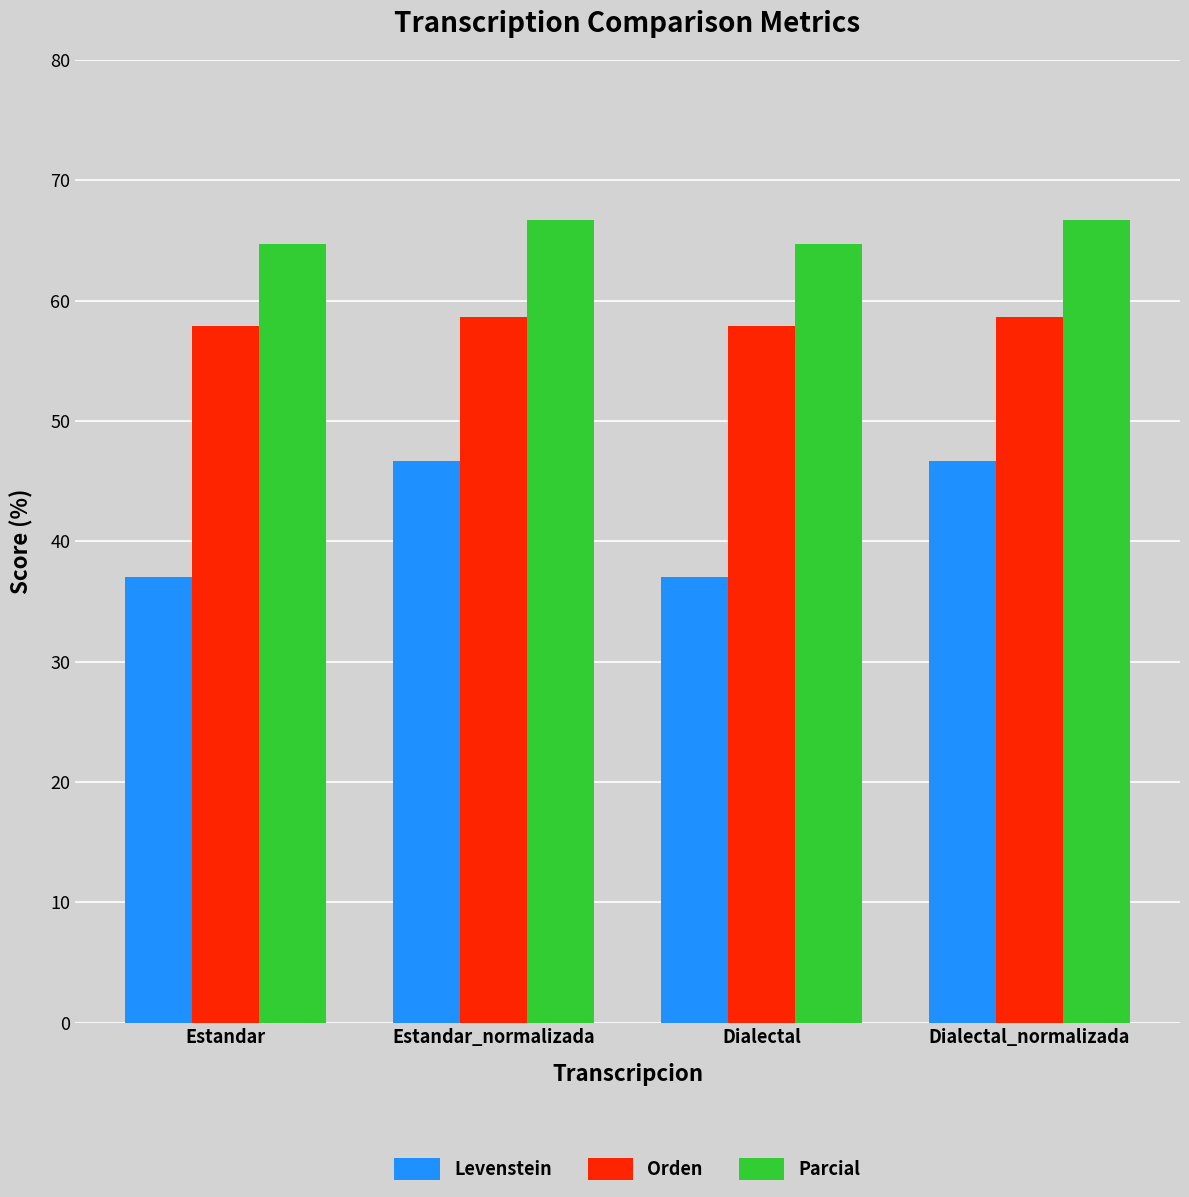

What is the spread (max minus min) of values at Estandar?

27.7